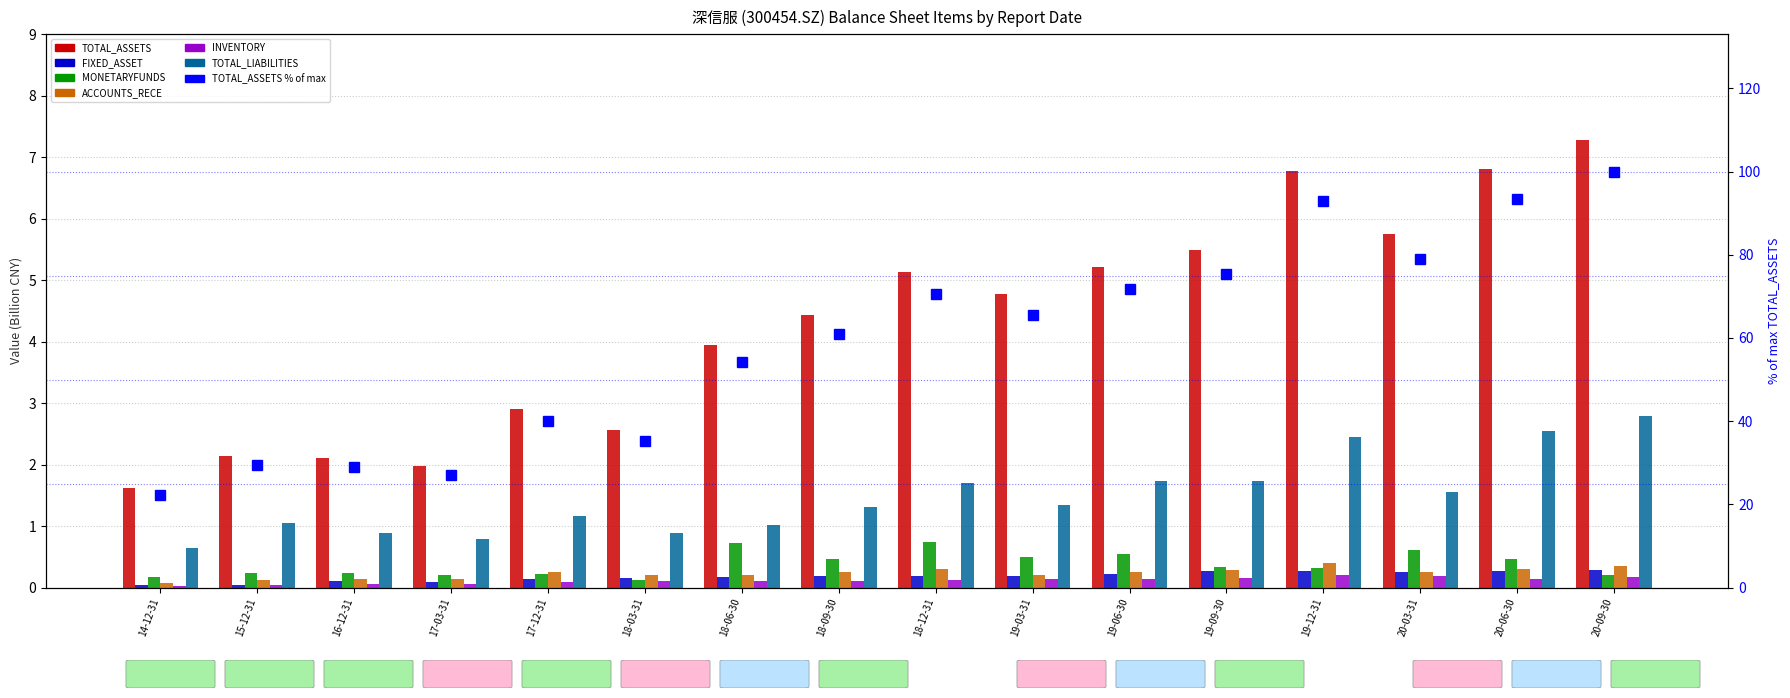

At which category is the sum across all series the highest?

20-09-30